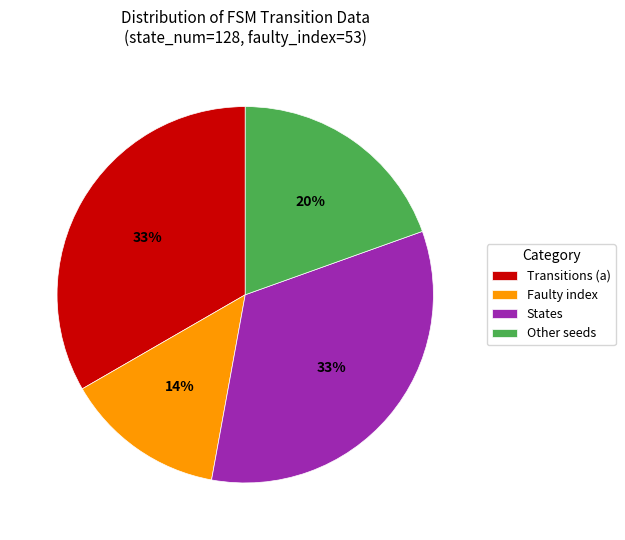

Is there a majority slice in this chart?

No